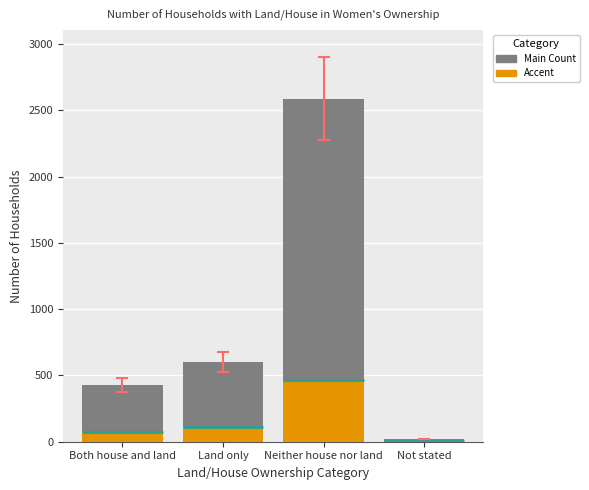

Where is Accent nearest to the value 234?

Land only